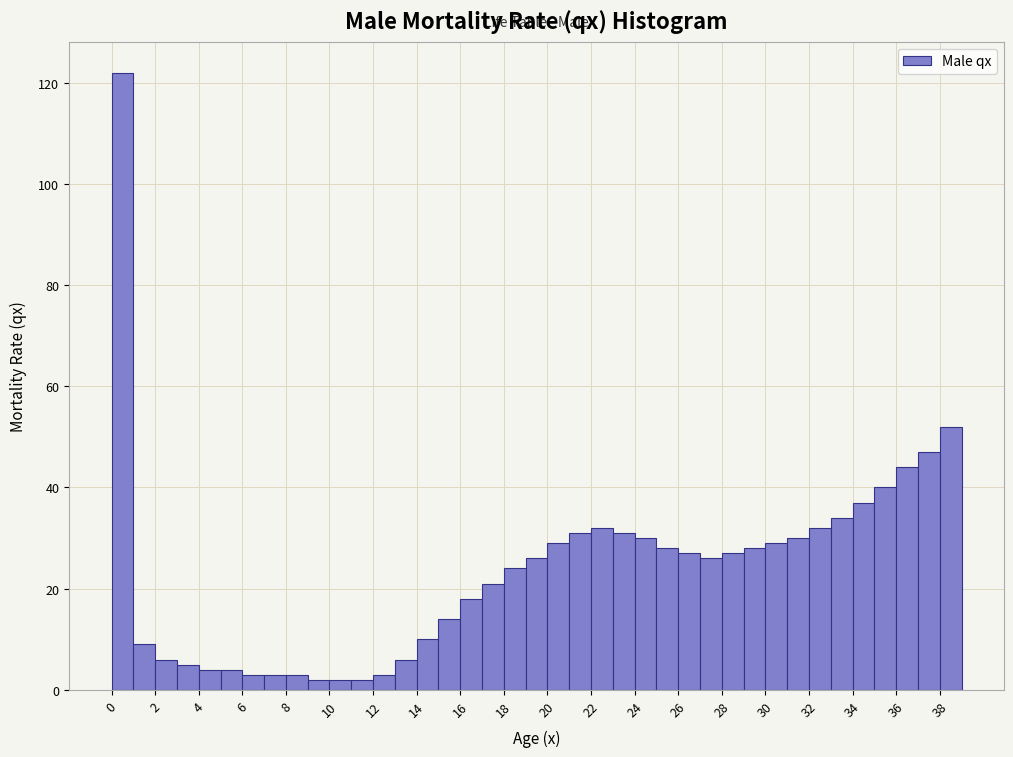

Reading left to right, transcribe this chart: for each bar, give the range it covers on the x-axis and its height. The values are not printed on the chart, so give them approximately, as read against the axis.

0 to 1: 122
1 to 2: 10
2 to 3: 6
3 to 4: 6
4 to 5: 4
5 to 6: 4
6 to 7: 4
7 to 8: 4
8 to 9: 4
9 to 10: 2
10 to 11: 2
11 to 12: 2
12 to 13: 4
13 to 14: 6
14 to 15: 10
15 to 16: 14
16 to 17: 18
17 to 18: 22
18 to 19: 24
19 to 20: 26
20 to 21: 30
21 to 22: 32
22 to 23: 32
23 to 24: 32
24 to 25: 30
25 to 26: 28
26 to 27: 28
27 to 28: 26
28 to 29: 28
29 to 30: 28
30 to 31: 30
31 to 32: 30
32 to 33: 32
33 to 34: 34
34 to 35: 38
35 to 36: 40
36 to 37: 44
37 to 38: 48
38 to 39: 52